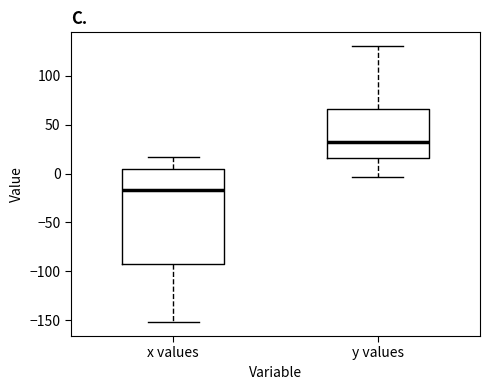

Which box is the tallest, from its lower edge to its upper edge?

x values